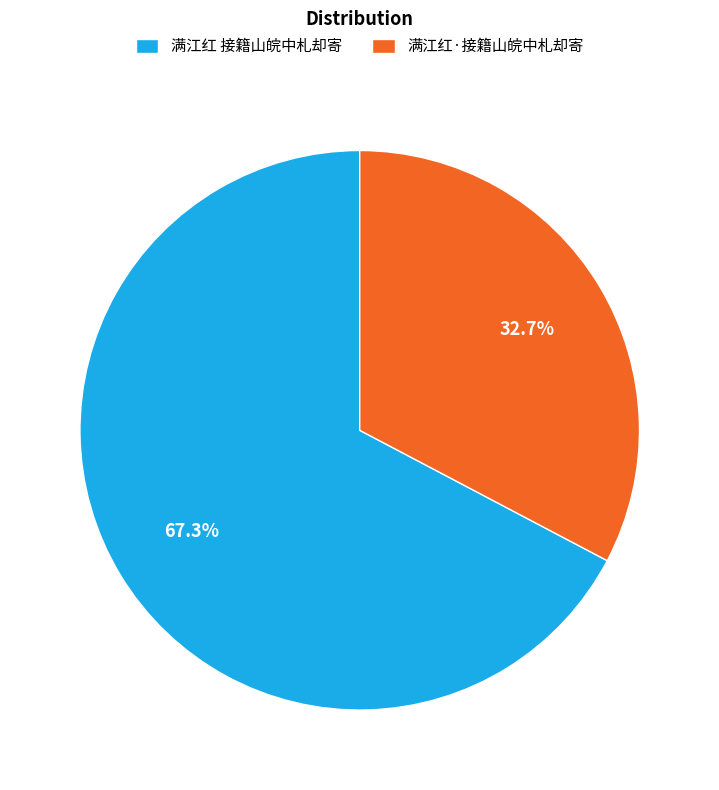

What is the ratio of the value at 满江红·接籍山皖中札却寄 to the value at 满江红 接籍山皖中札却寄?

0.5